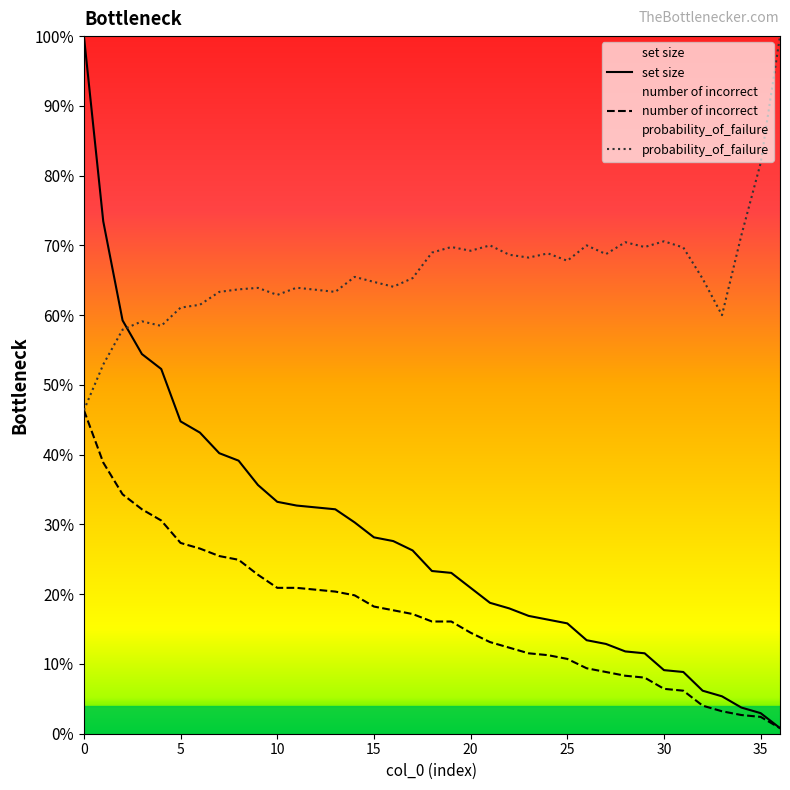

True or false: set size and number of incorrect intersect in this chart.

False